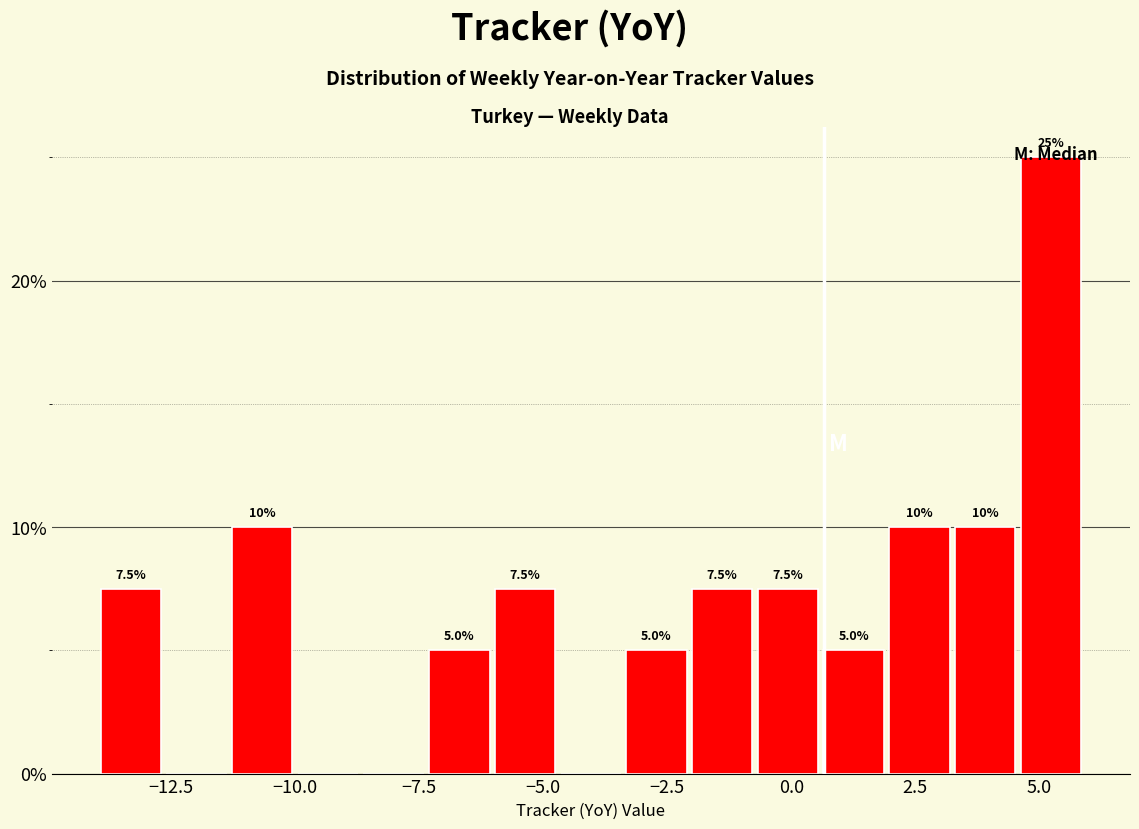

Read against the x-axis, roughly where is the centre of the tallest bar?

5.0